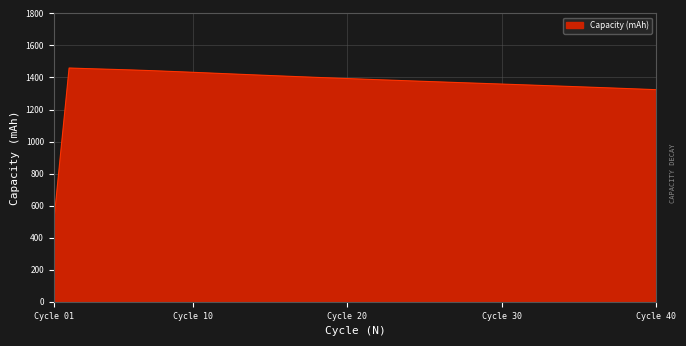

What is the maximum value shown in the chart?

1458.9